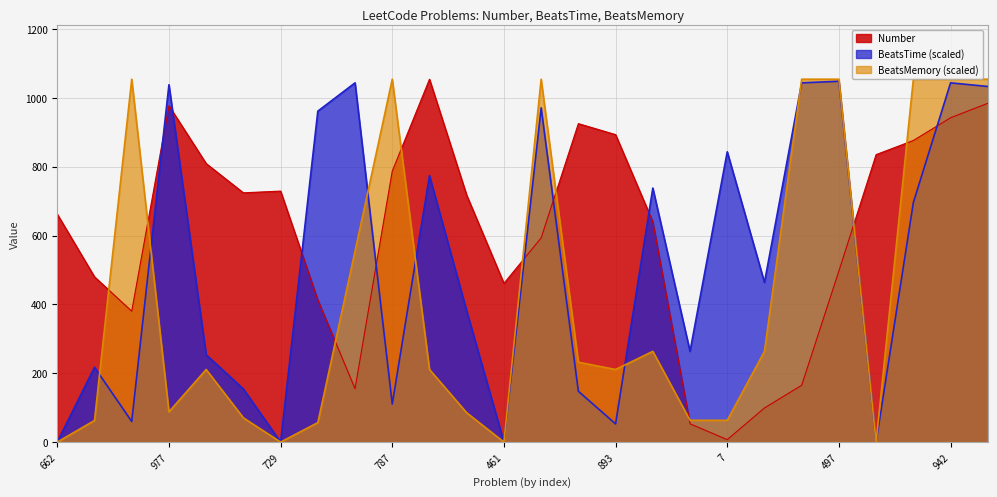

True or false: Number has more than 1 points higher than both neighbors.

True